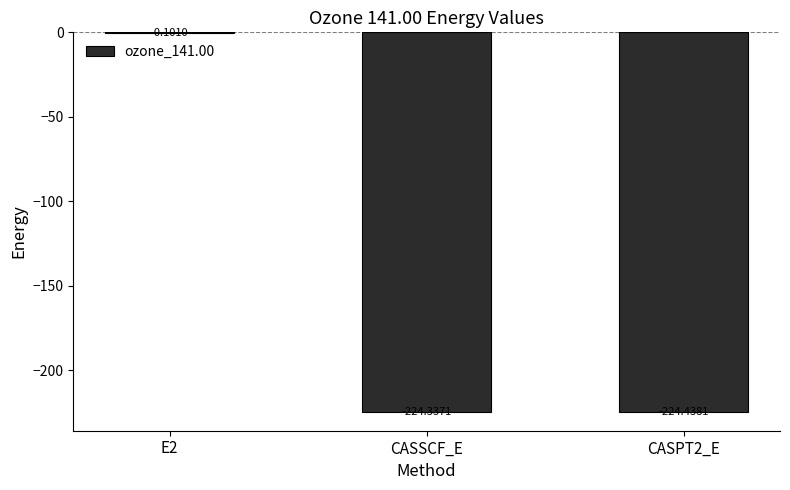

Which has a higher value, CASSCF_E or CASPT2_E?

CASSCF_E